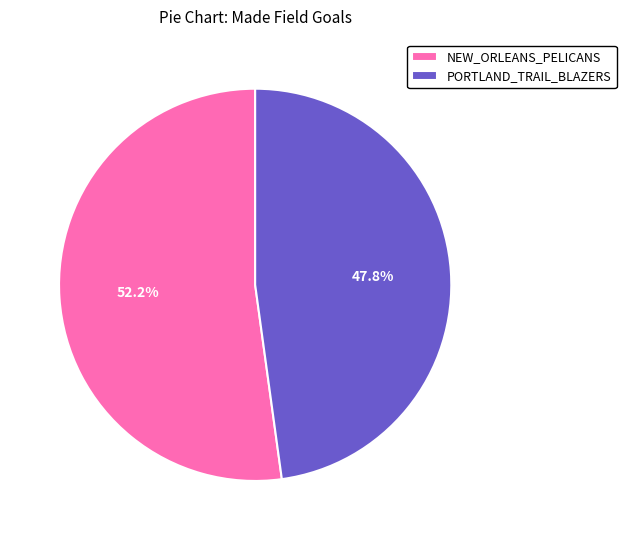

Which slice is the largest?

NEW_ORLEANS_PELICANS